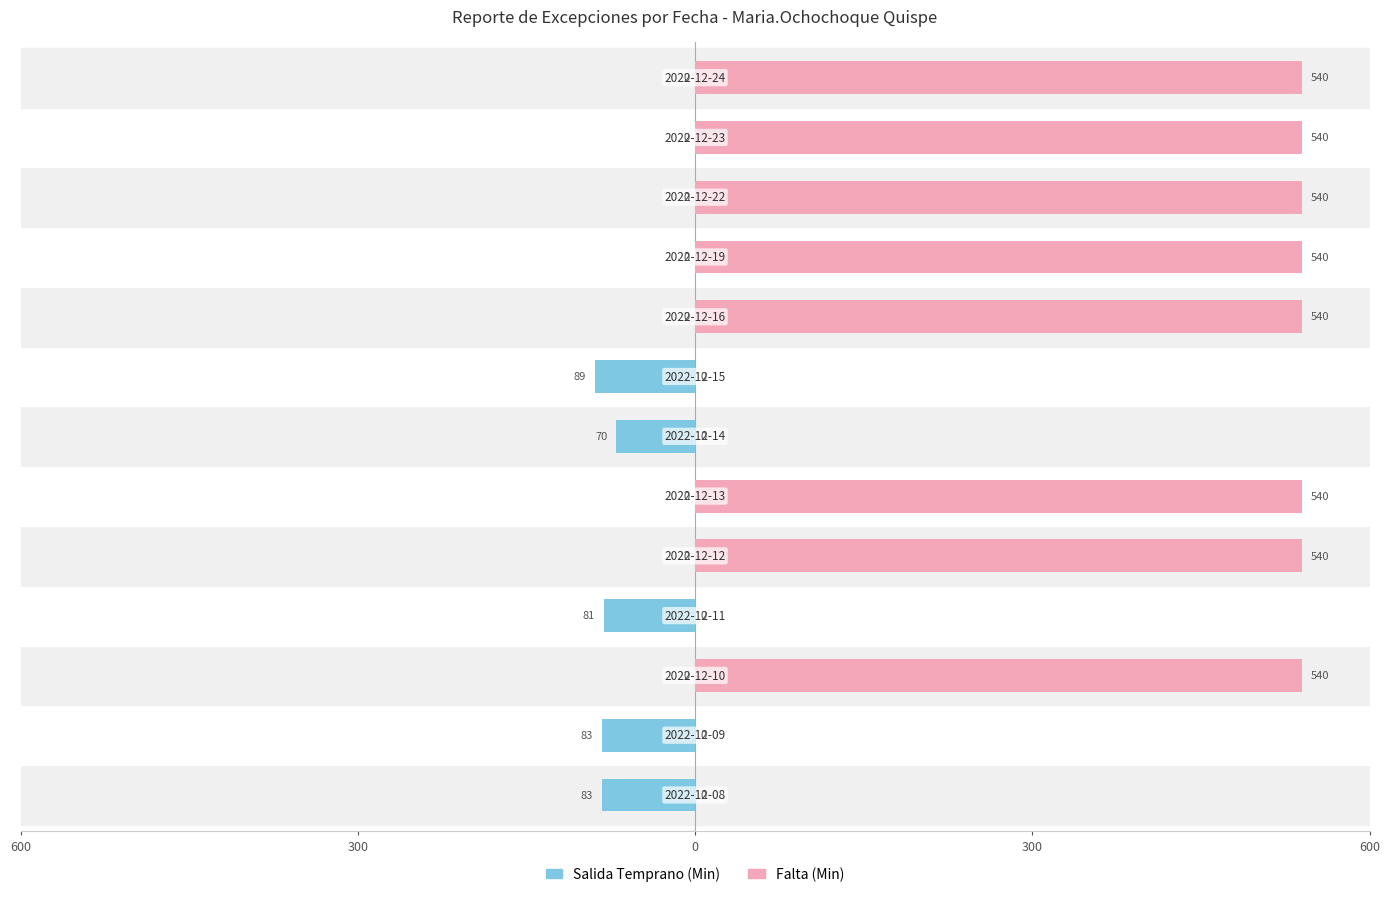

The value of Salida Temprano (Min) at 12 is -31. True or false?

False